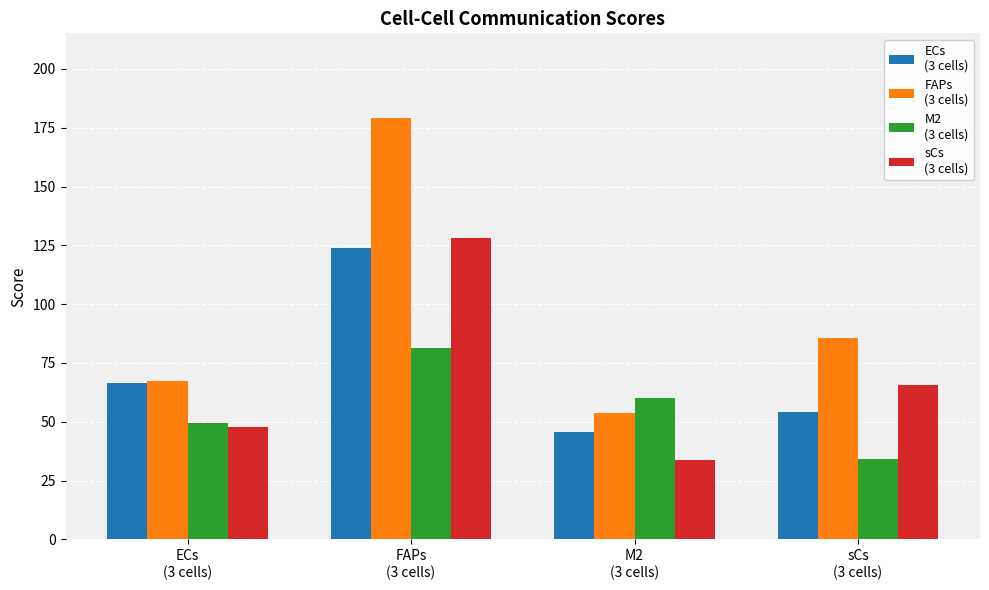

What is the greatest value displayed?

179.3